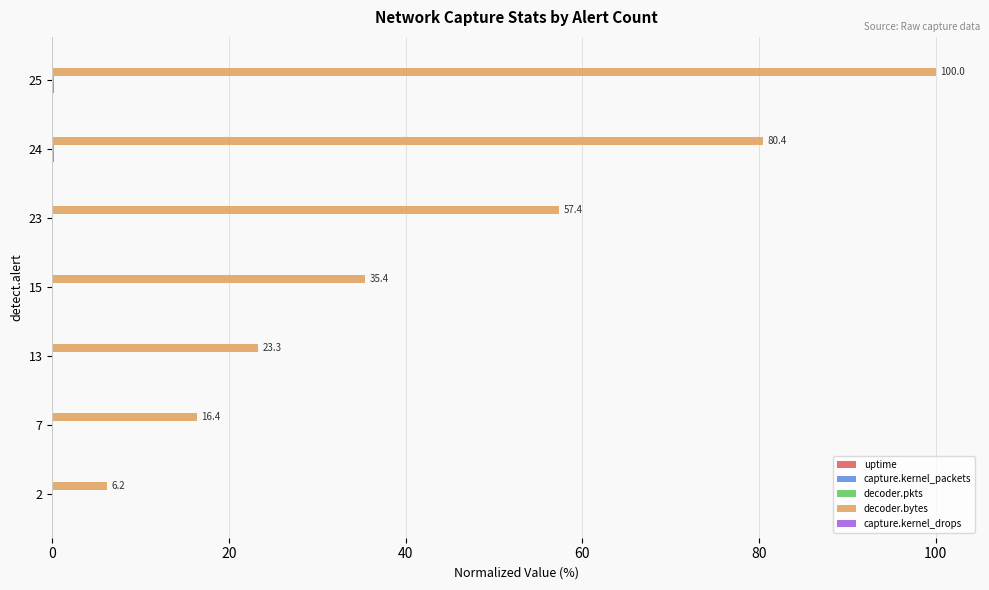

Between 24 and 25, which series saw the biggest shift?

decoder.bytes